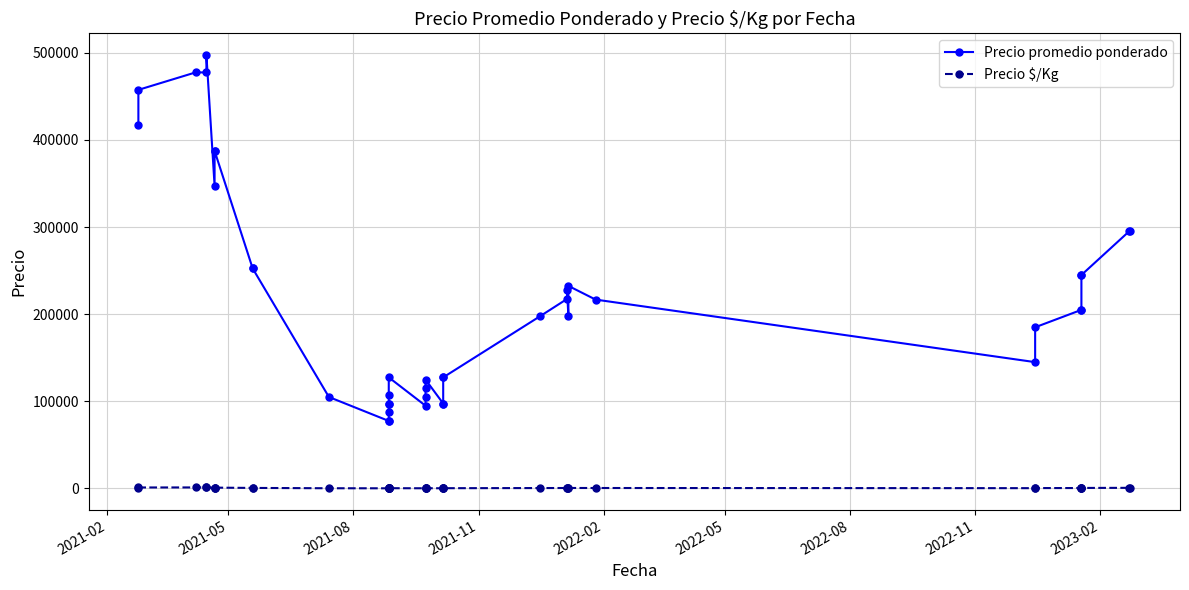

How many series are shown in this chart?

2